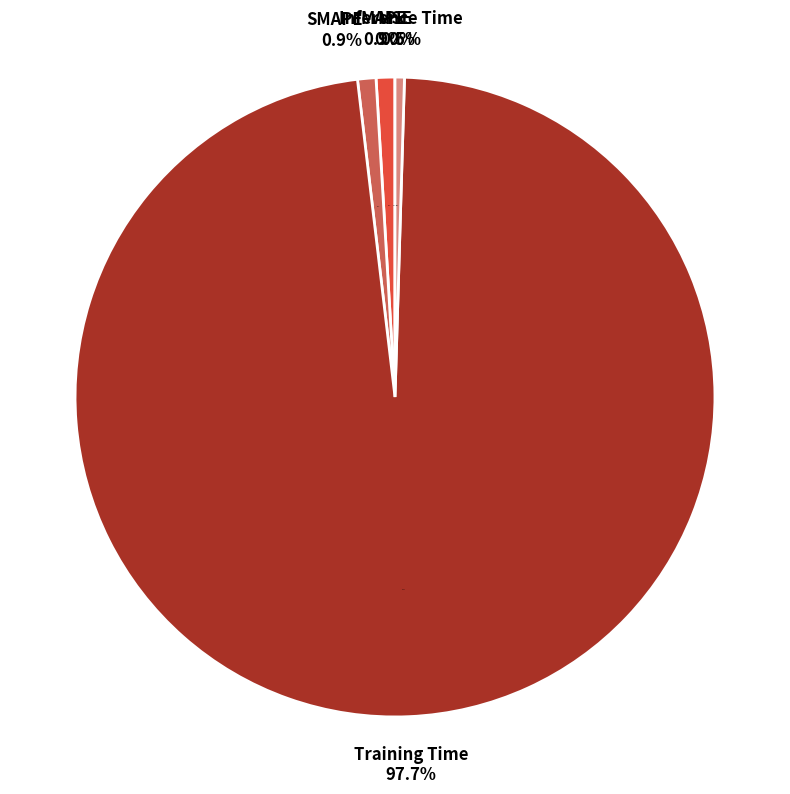

Is it true that MSE is 0% of the pie?

True